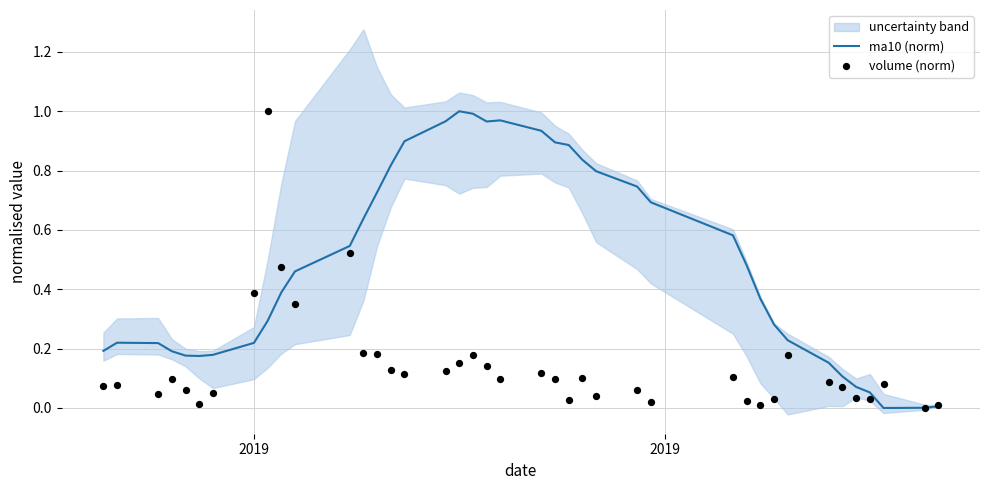

What is the total value across all series at 2019?

0.3